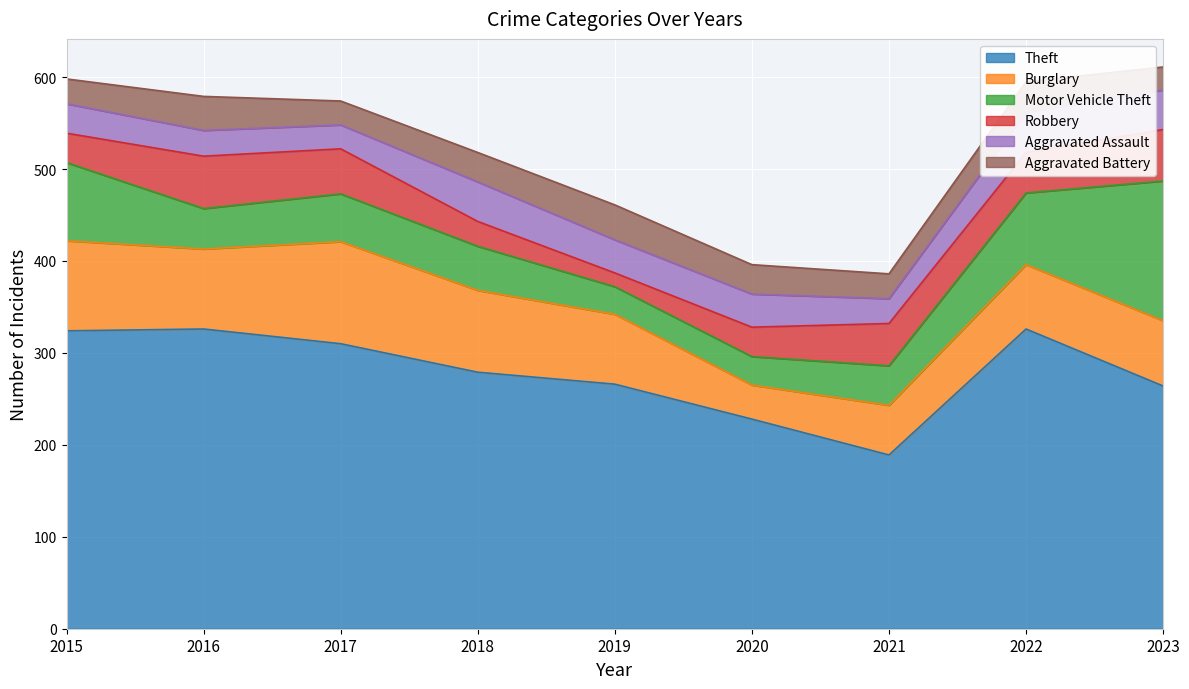

What is the minimum value for Theft?

189